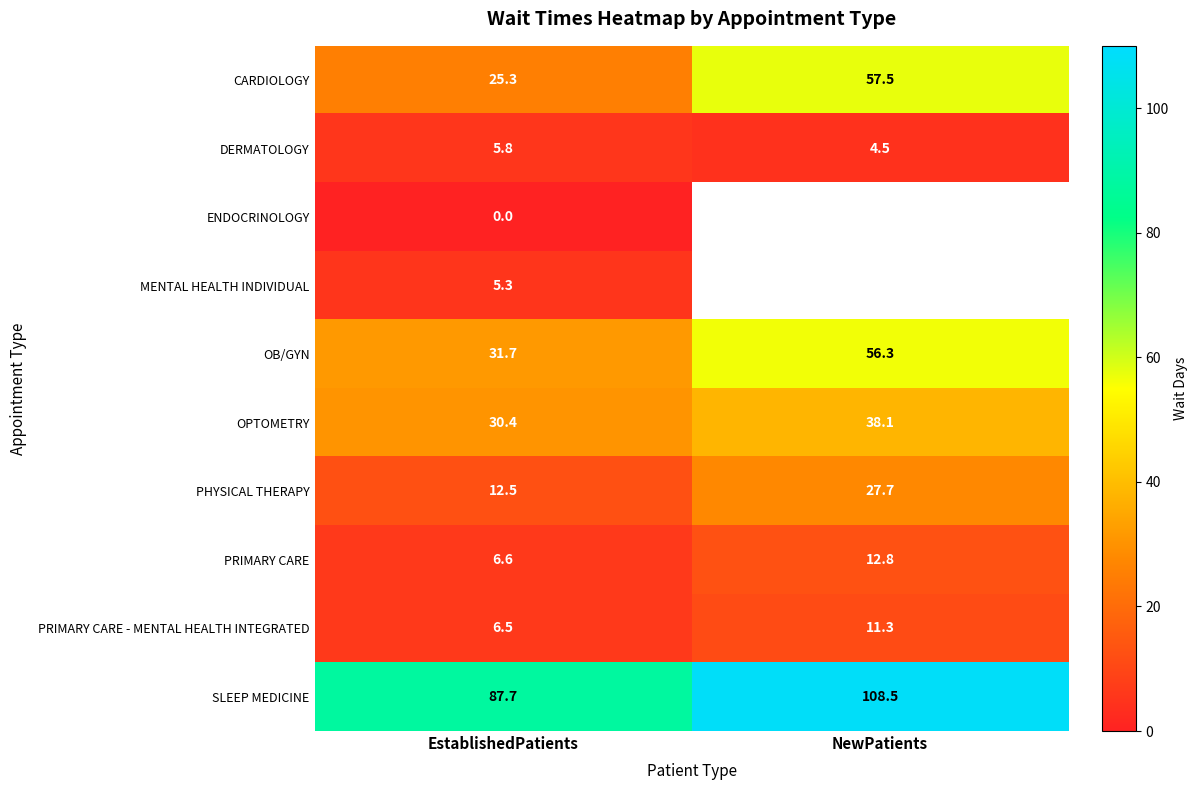

At which label does SLEEP MEDICINE first exceed 108?

NewPatients